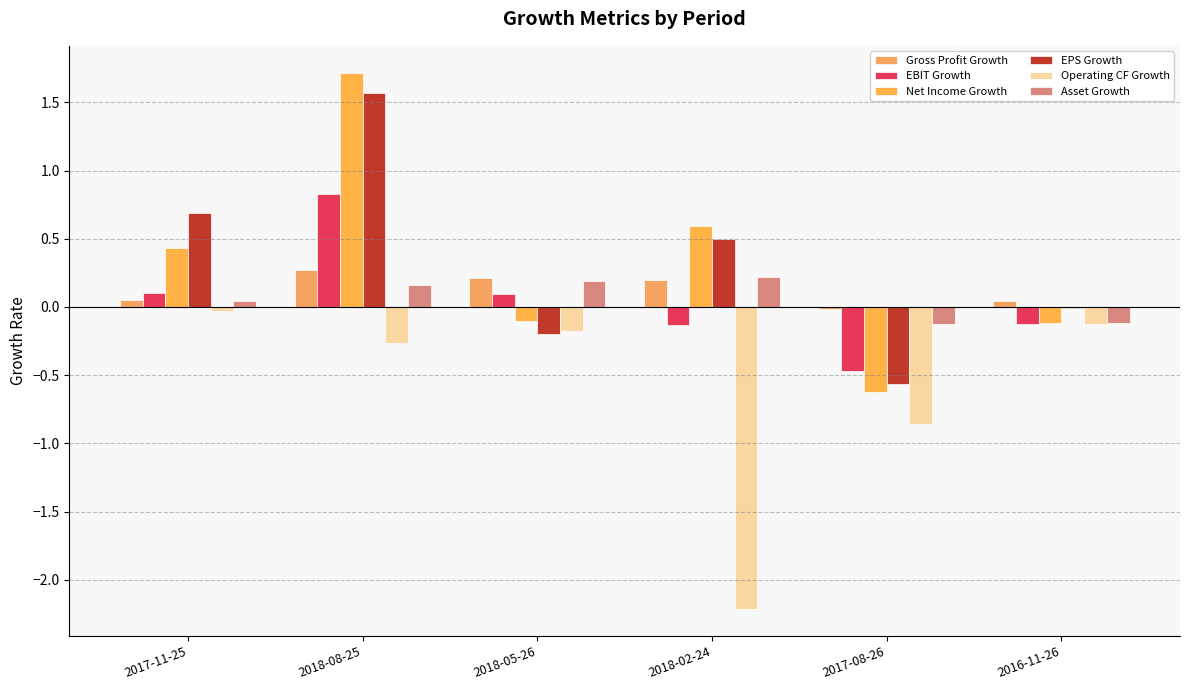

How many distinct data groups are displayed?

6